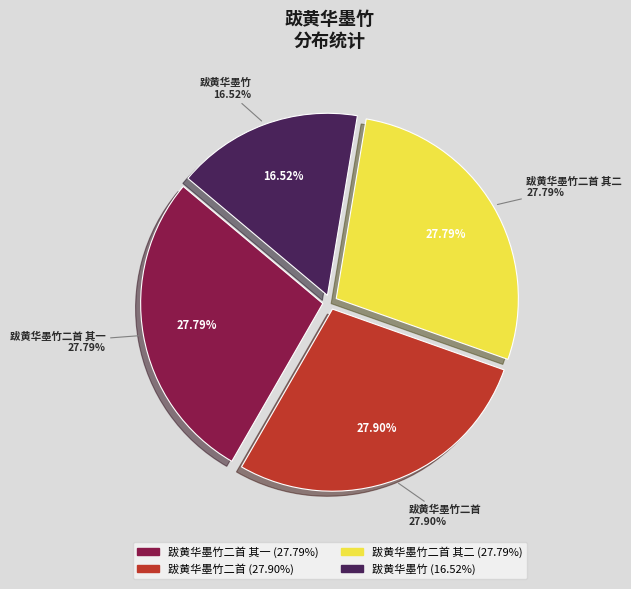

Between 跋黄华墨竹二首 其一 and 跋黄华墨竹二首 其二, which is larger?

跋黄华墨竹二首 其二